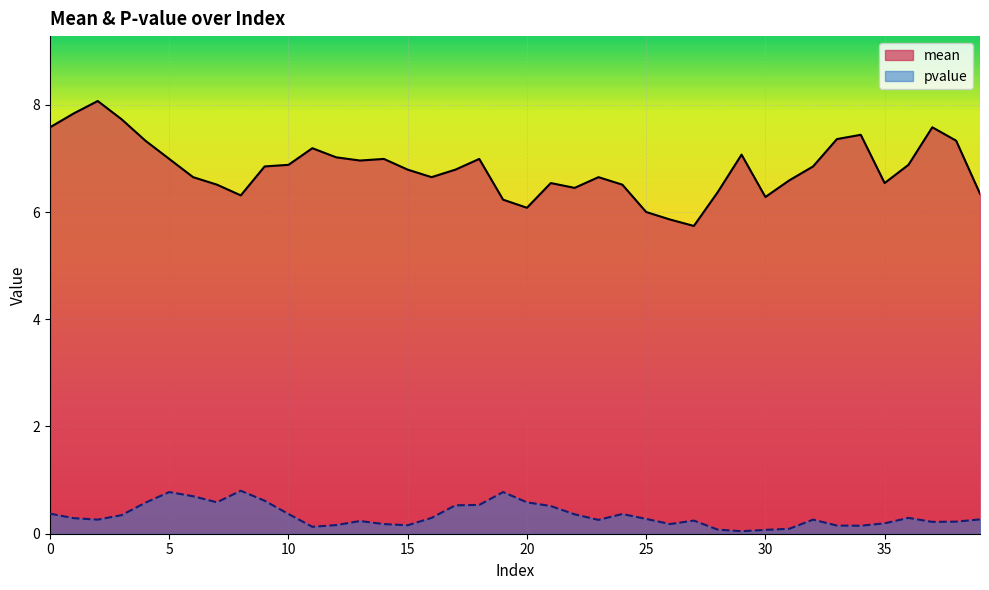

What are all the series names shown in the legend?

mean, pvalue